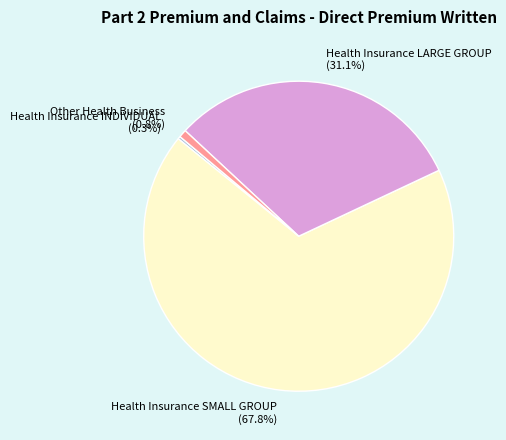

Which slice represents more than half of the pie?

Health Insurance SMALL GROUP